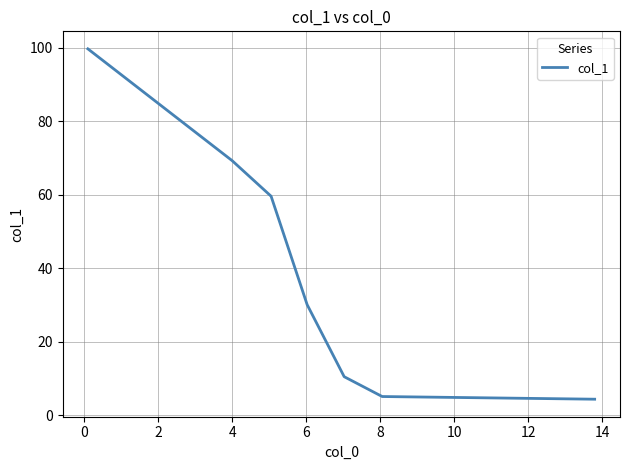

Is this an area chart (filled region under the line)?

No